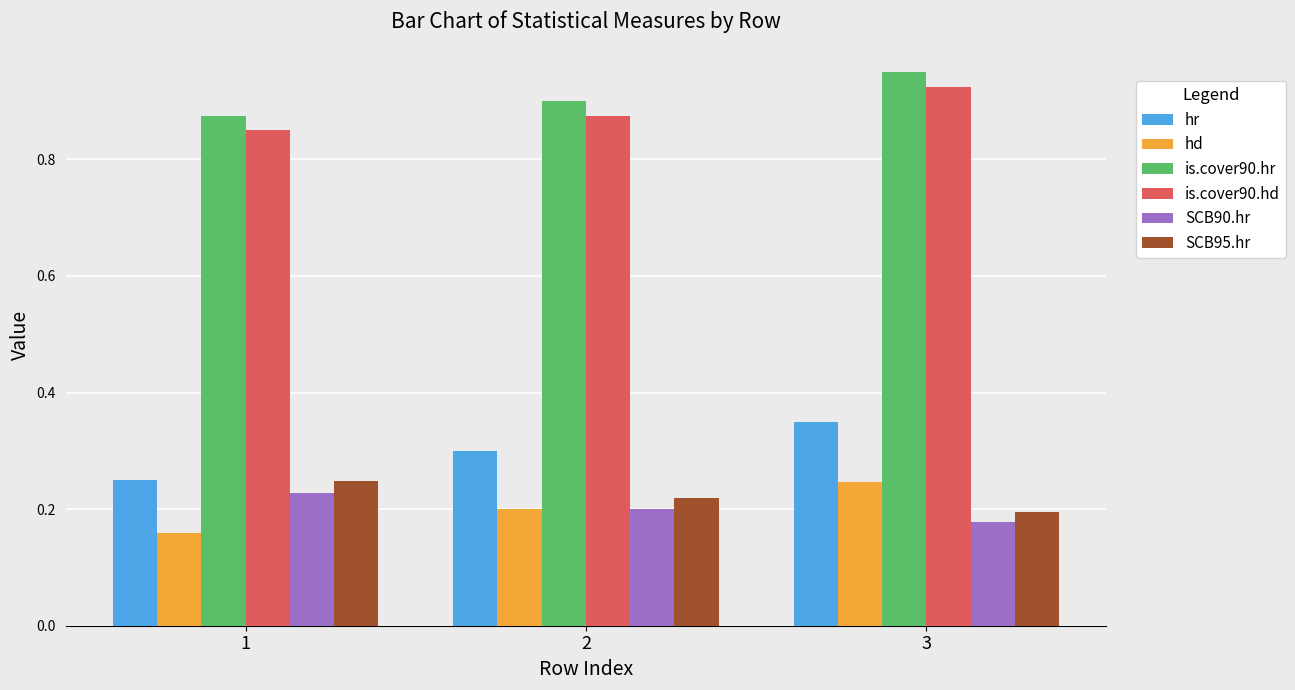

At which category does the chart reach its minimum across all series?

1